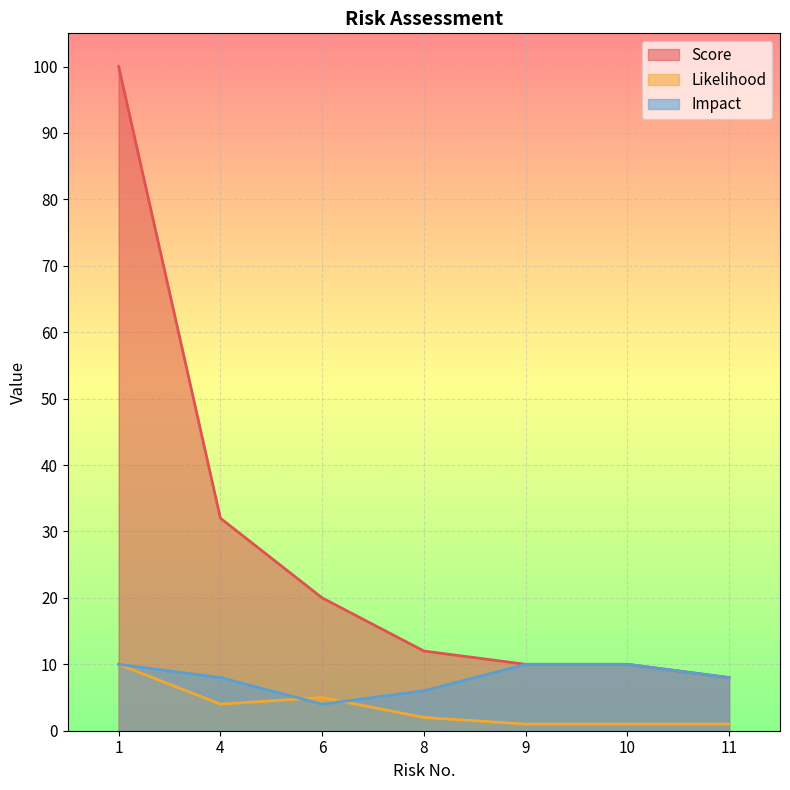

Which series changed the most between 4 and 10?

Score